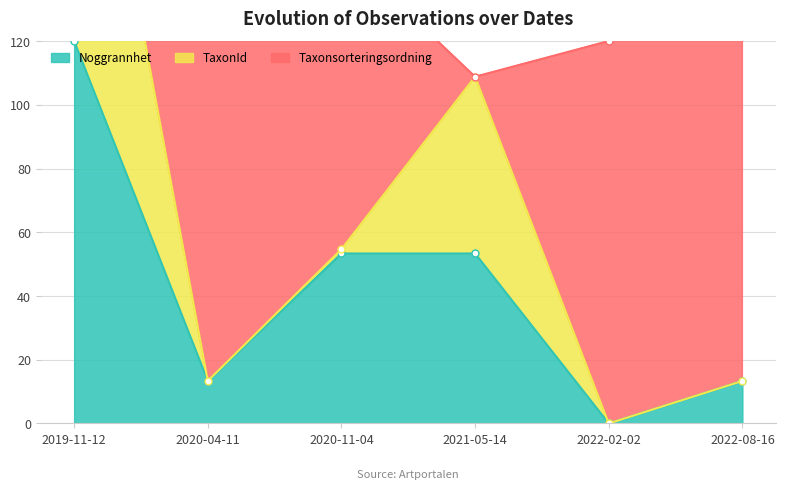

What is the value of the Noggrannhet point at the 6th from the left?

13.3